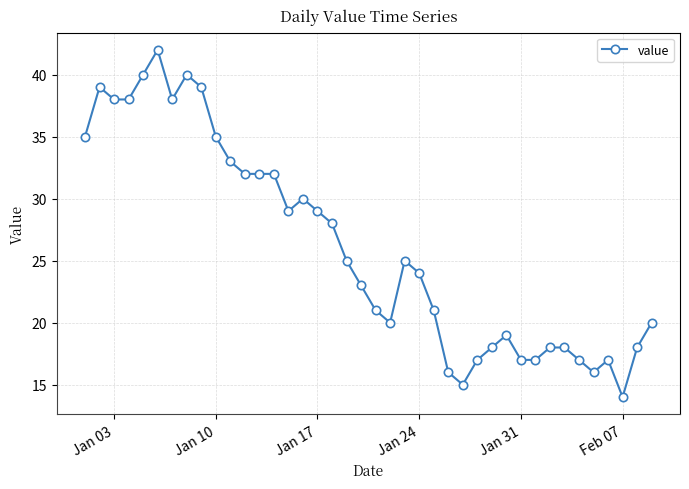

Reading left to right, what are all the values shown in this chart?

35	39	38	38	40	42	38	40	39	35	33	32	32	32	29	30	29	28	25	23	21	20	25	24	21	16	15	17	18	19	17	17	18	18	17	16	17	14	18	20